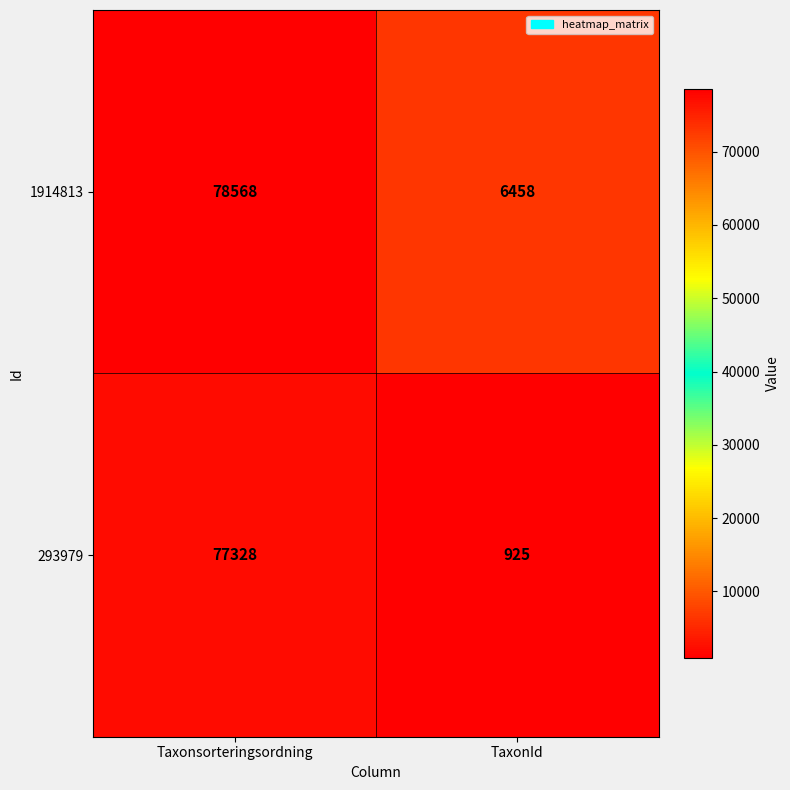

Which series changed the most between Taxonsorteringsordning and TaxonId?

293979